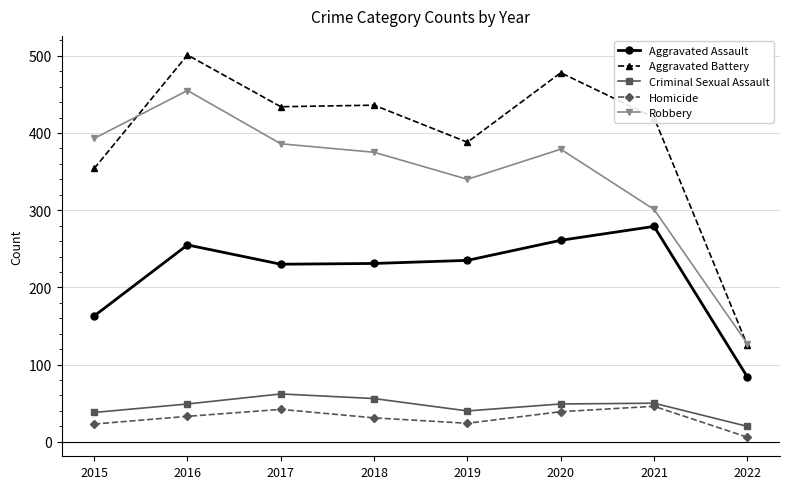

Which series has the widest spread of values?

Aggravated Battery